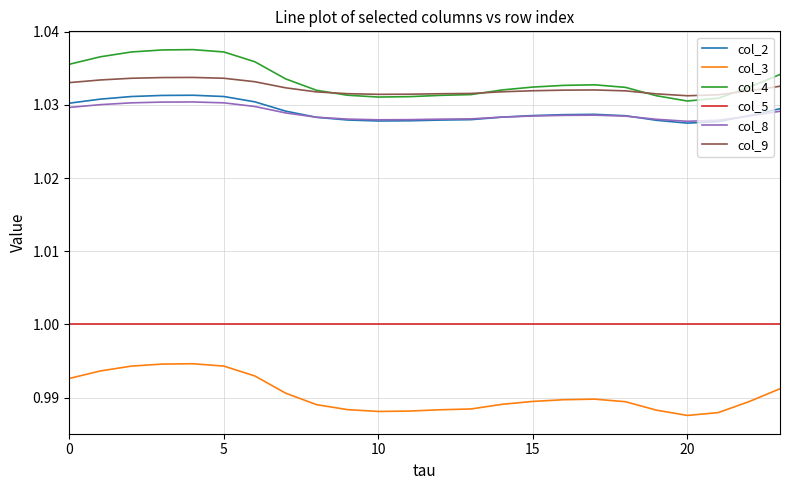

List the series in order of their peak value, lowest first.

col_3, col_5, col_8, col_2, col_9, col_4